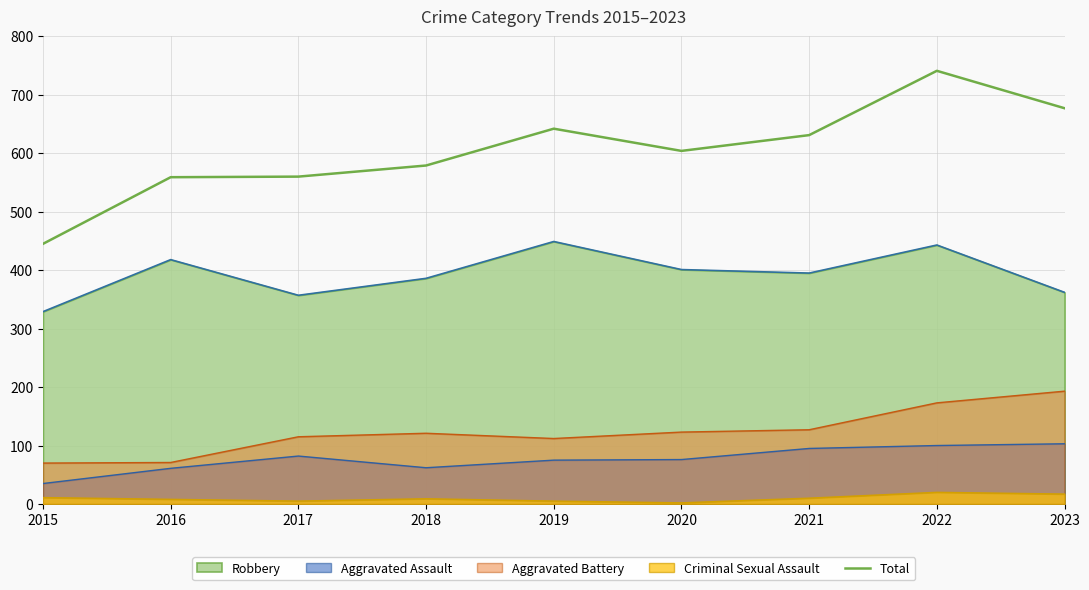

How many lines are shown in the chart?

5